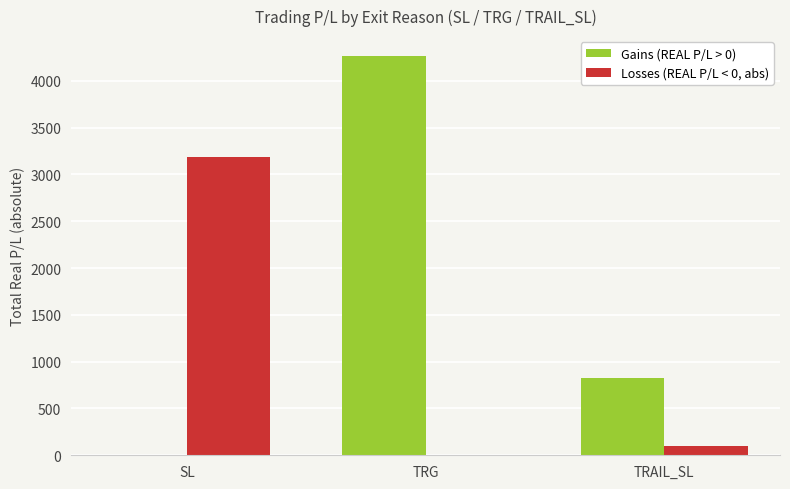

True or false: Gains (REAL P/L > 0) has a value of 0.0 at SL.

True